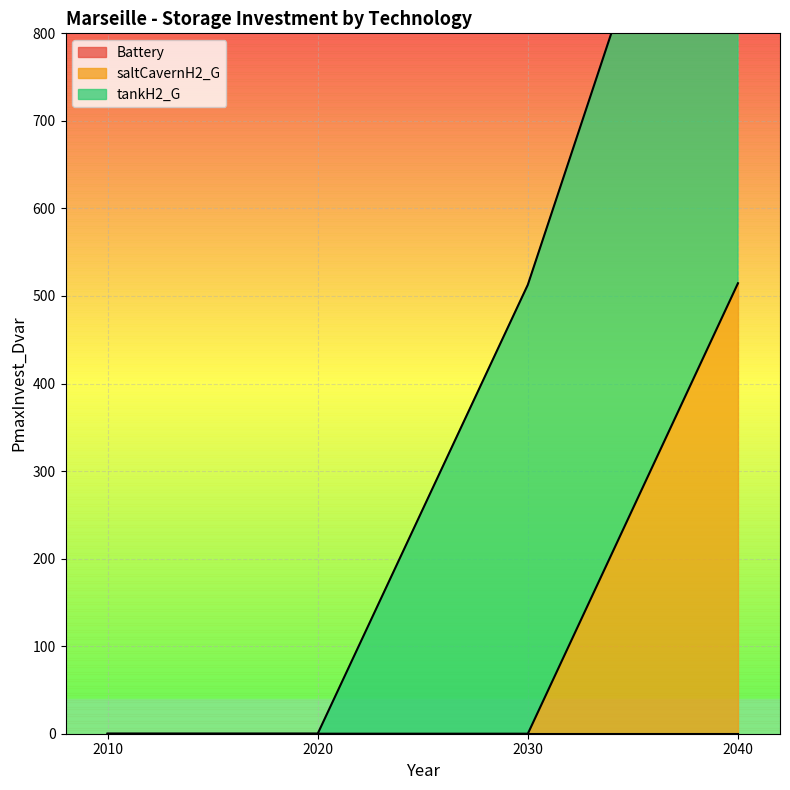

What are all the series names shown in the legend?

Battery, saltCavernH2_G, tankH2_G